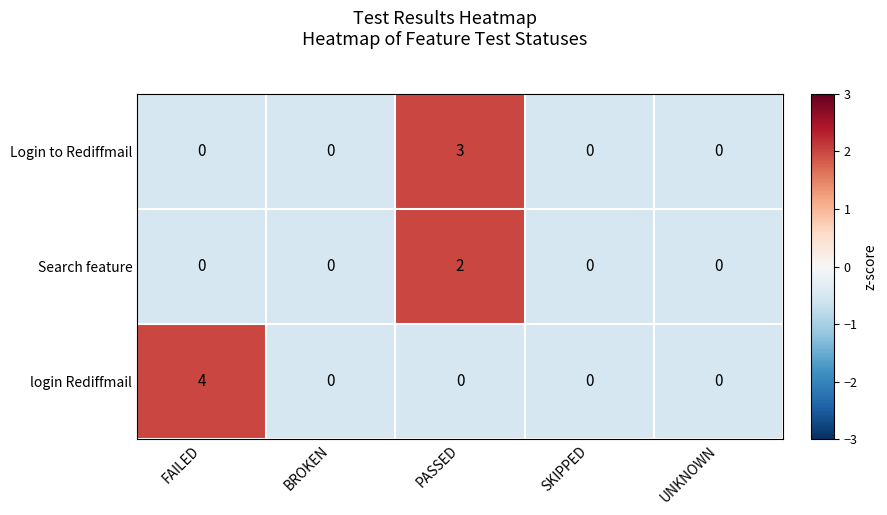

Count the number of categories in the chart.

5